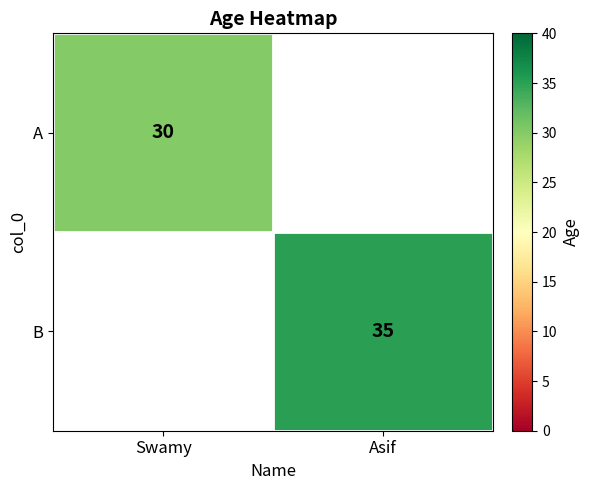

At how many categories does at least one series exceed 33?

1